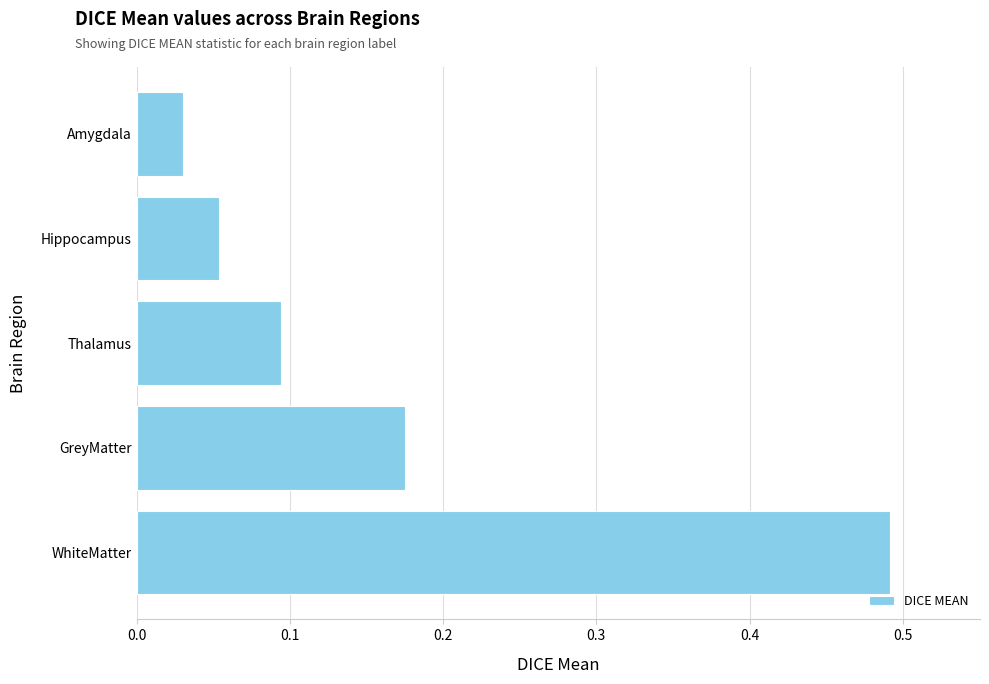

Rank the categories by value from lowest to highest.

Amygdala, Hippocampus, Thalamus, GreyMatter, WhiteMatter